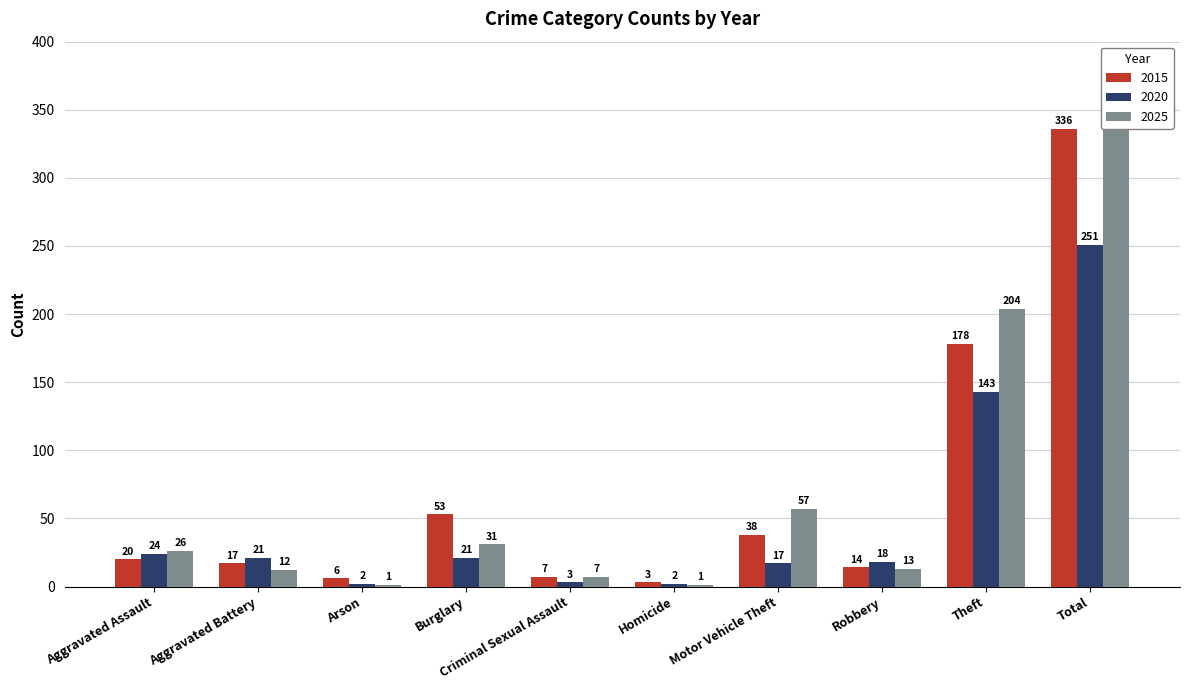

How many categories are shown in the chart?

10